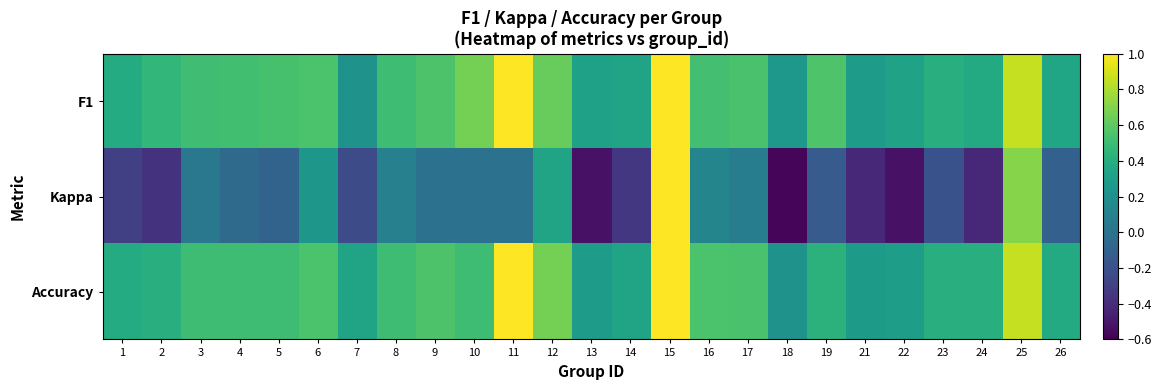

At how many categories does at least one series exceed 0?

25